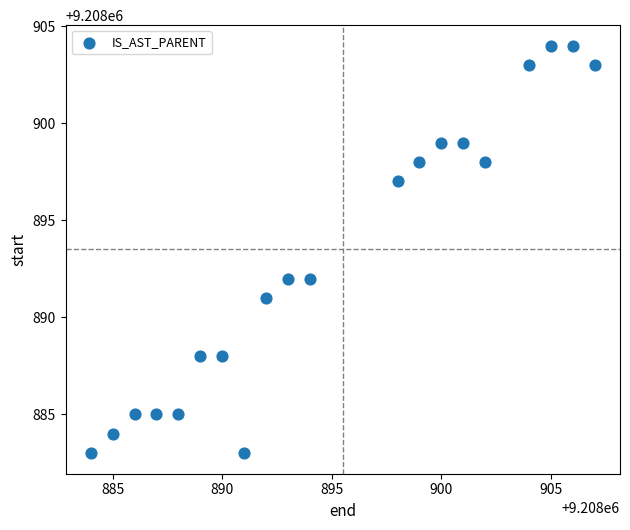

What is the range of X values (max minus min)?

23